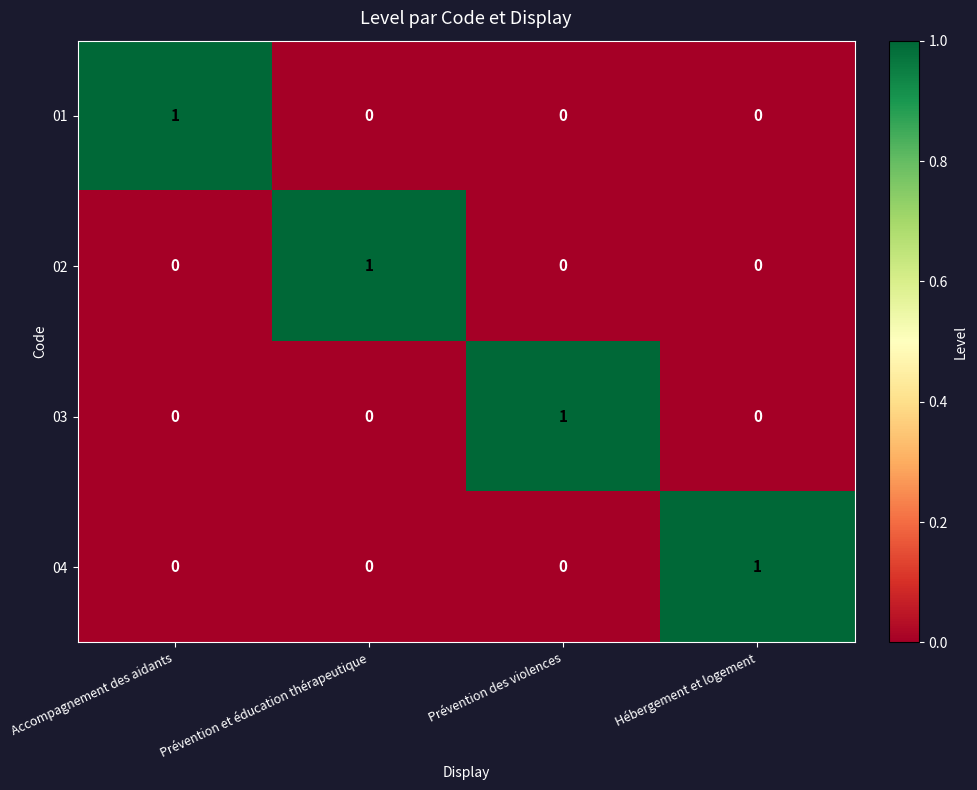

Count the 01 values in the range 0 to 1.

4